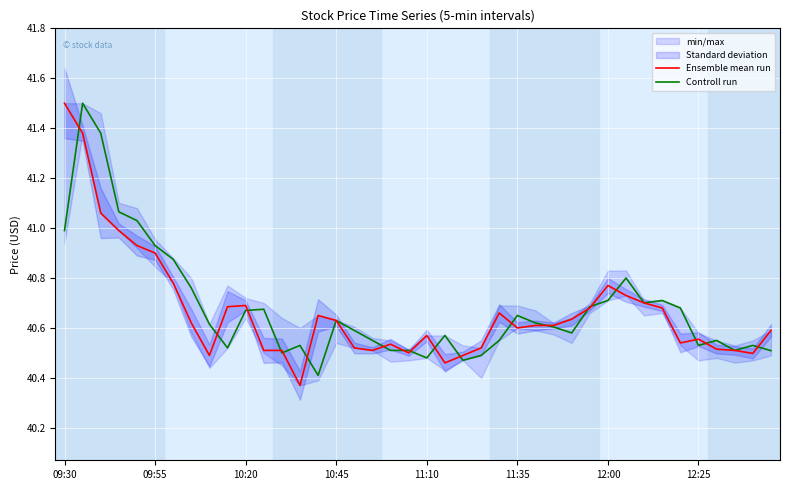

True or false: Controll run has a value of 70.6 at 36.

False